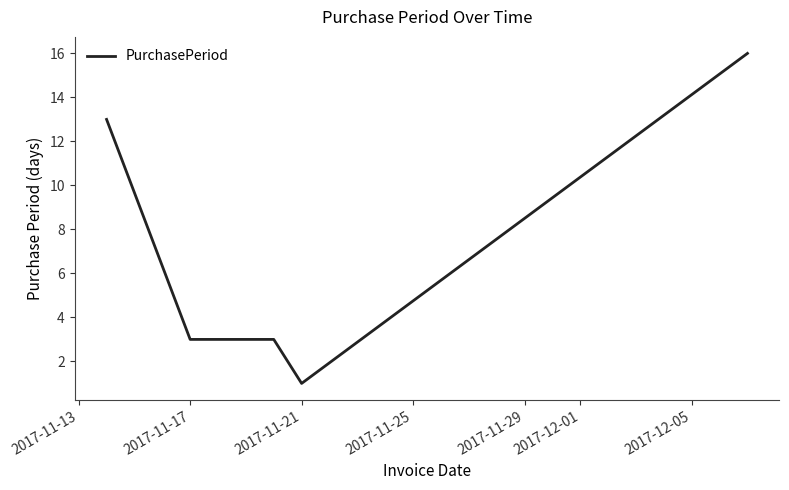

What is the smallest value displayed?

1